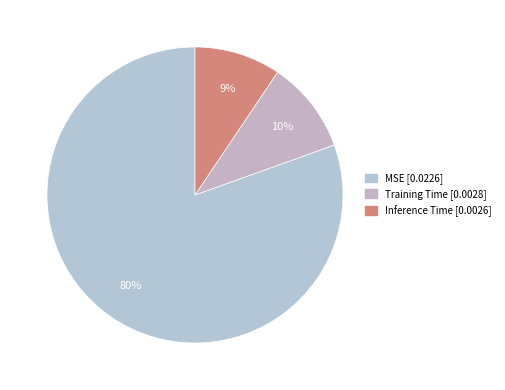

To the nearest percent, what is the difference between the MSE and Training Time slice percentages?

70%